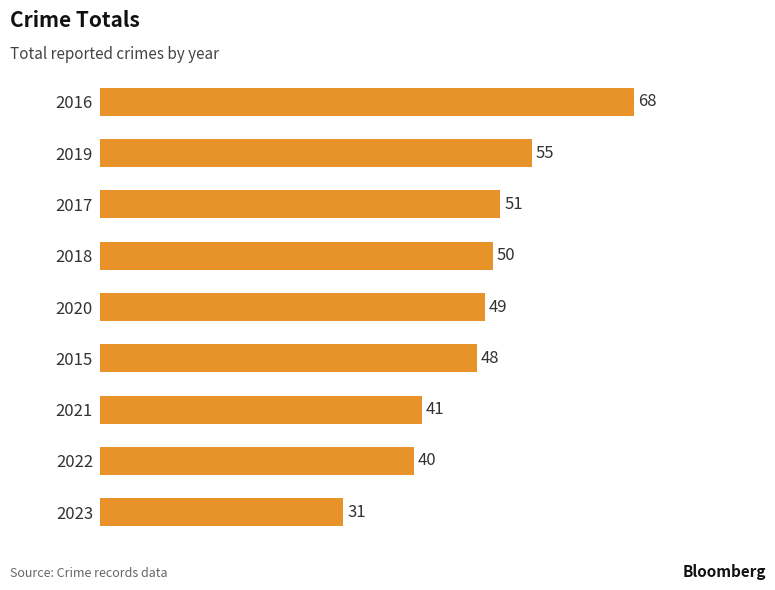

What is the sum of all values?

433